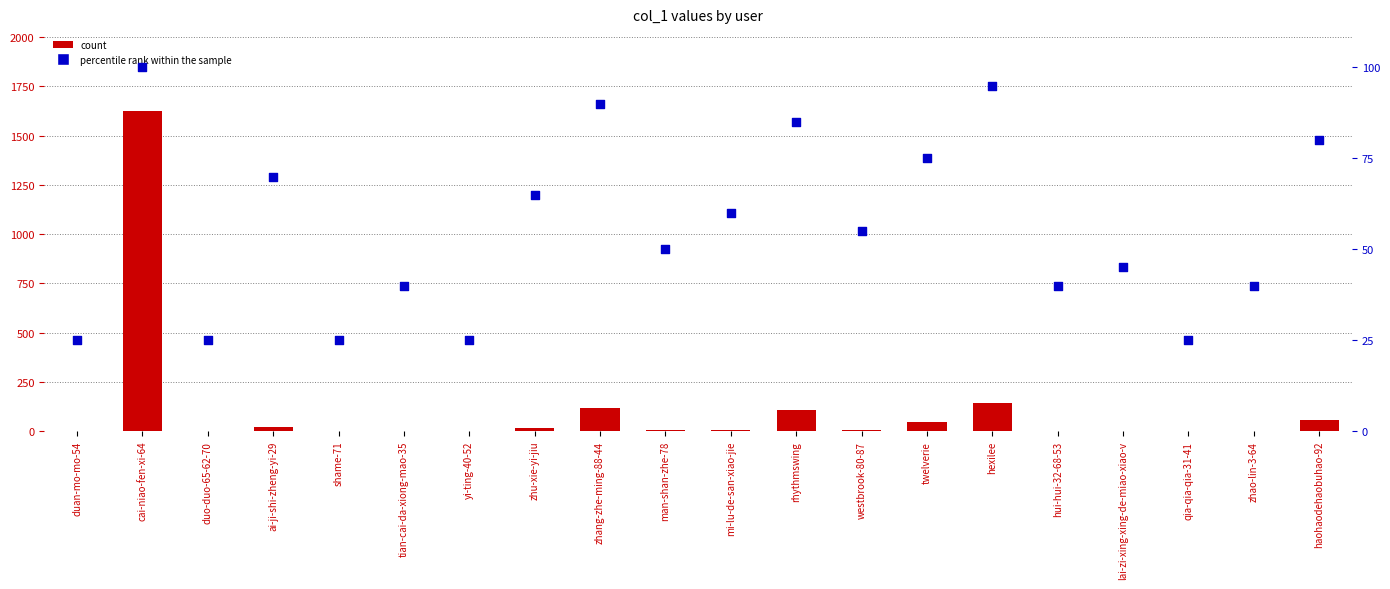

What are all the series names shown in the legend?

count, percentile rank within the sample